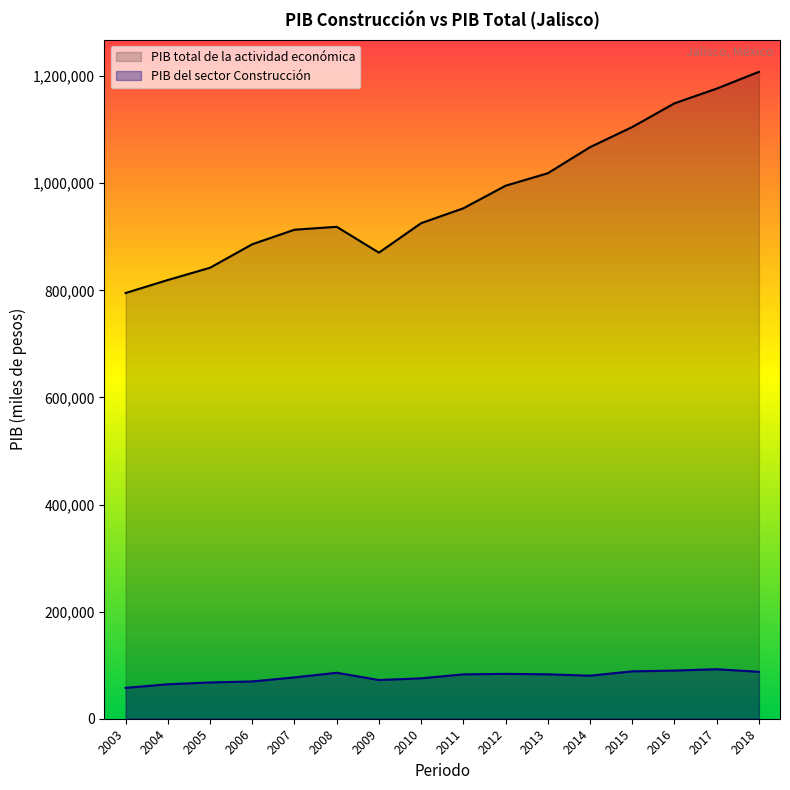

Which series has the largest range (max minus min)?

PIB total de la actividad económica